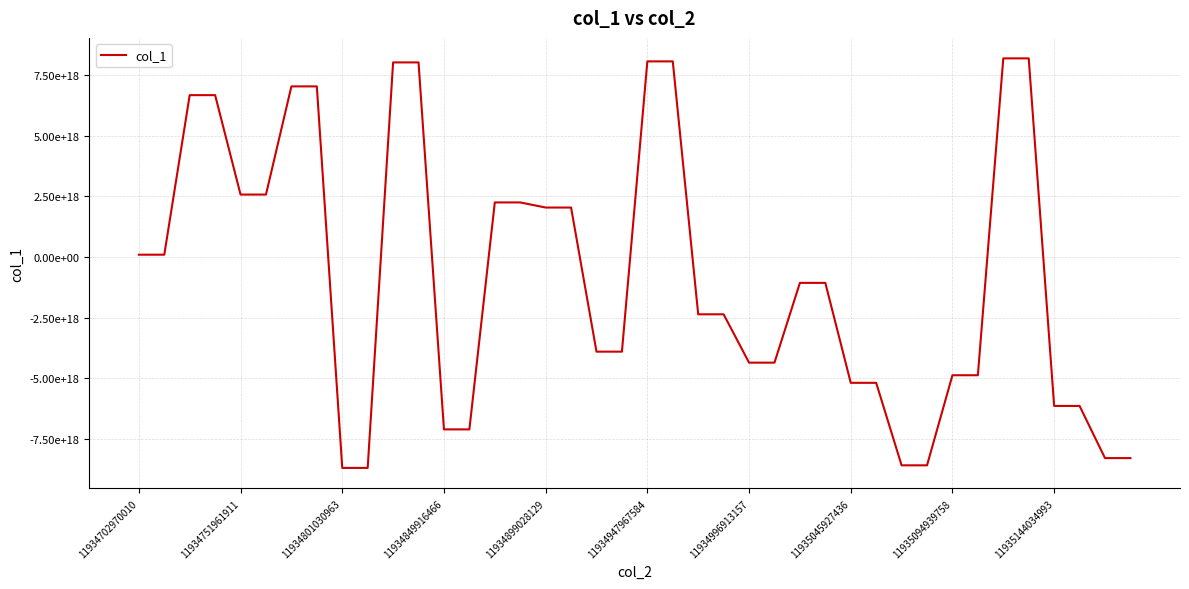

Reading left to right, extract all data points from this chart.

96470014453344704	96470014453344704	6686105202592182272	6686105202592182272	2579887855657323520	2579887855657323520	7047357221218932736	7047357221218932736	-8708961576457135104	-8708961576457135104	8037627620373256192	8037627620373256192	-7118210498617899008	-7118210498617899008	2254935125594330880	2254935125594330880	2043979239895031552	2043979239895031552	-3907789721804034560	-3907789721804034560	8080307624695983104	8080307624695983104	-2365642429163198976	-2365642429163198976	-4361894446613628416	-4361894446613628416	-1067248088917139200	-1067248088917139200	-5195257117407081472	-5195257117407081472	-8602417652897675264	-8602417652897675264	-4881976947828119552	-4881976947828119552	8204730286335910912	8204730286335910912	-6149857352938450944	-6149857352938450944	-8303824632697216000	-8303824632697216000